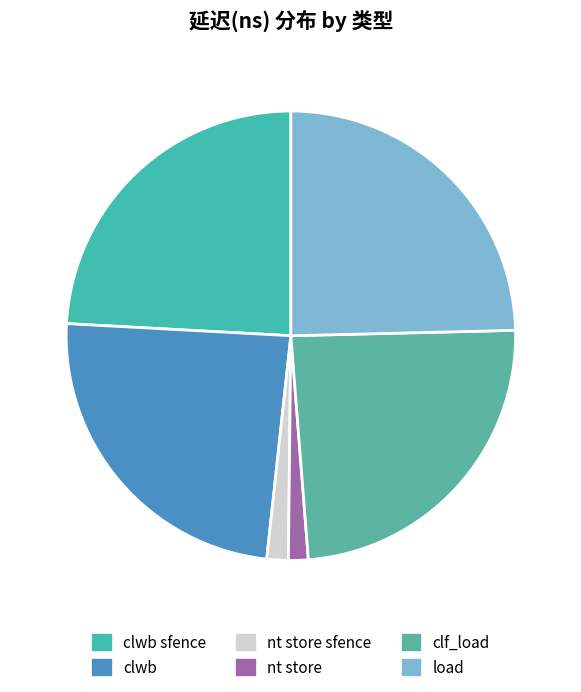

Which slice is the largest?

load